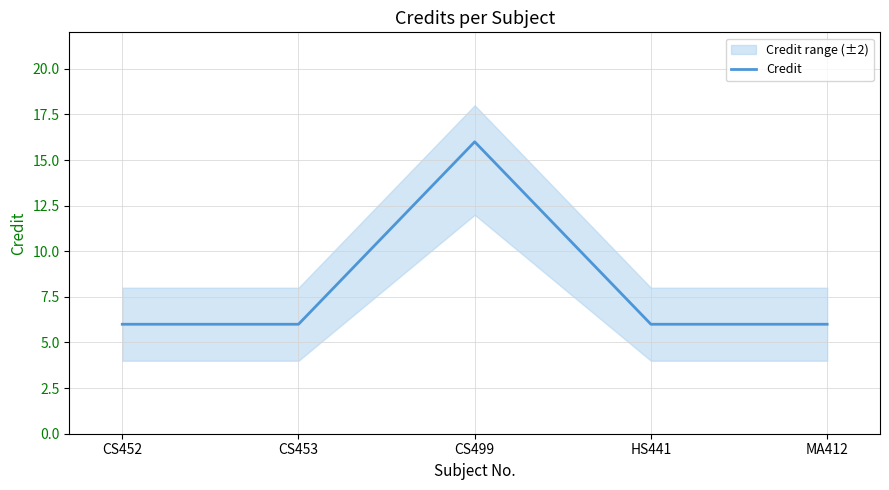

True or false: the data shows 6 at HS441.

True